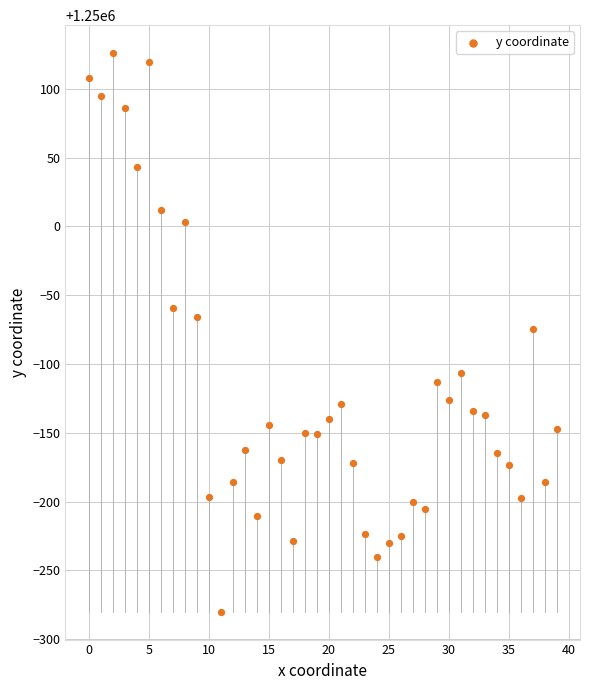

What is the range of Y values (max minus min)?

405.9